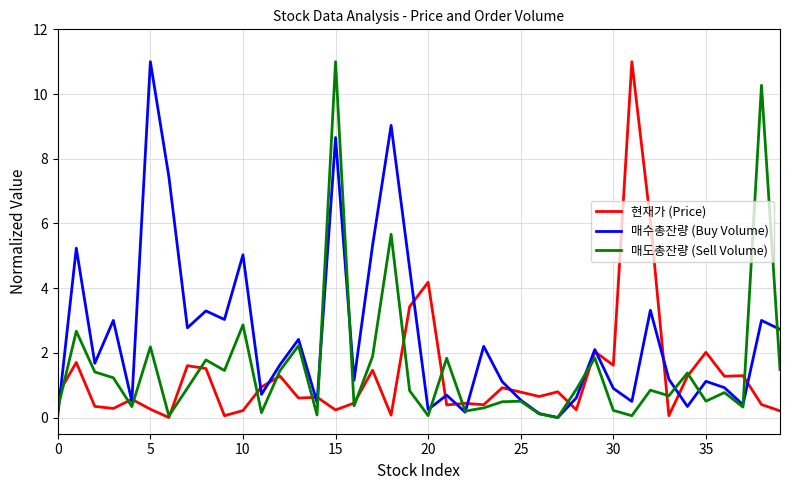

How many positive values does the 매도총잔량 (Sell Volume) series have?

39